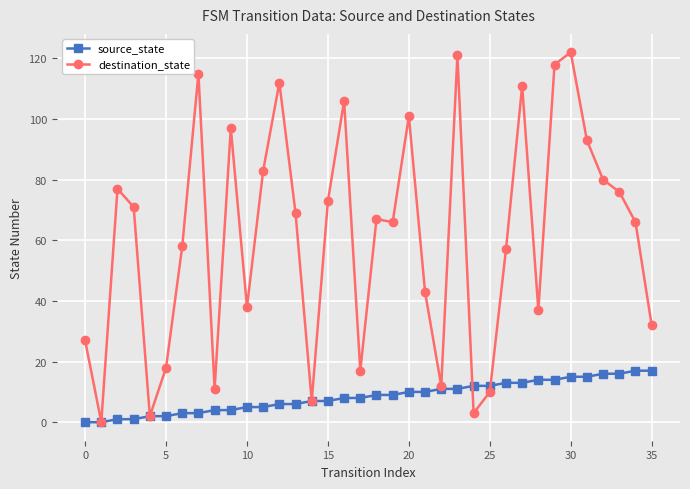

What is the maximum value for destination_state?

122